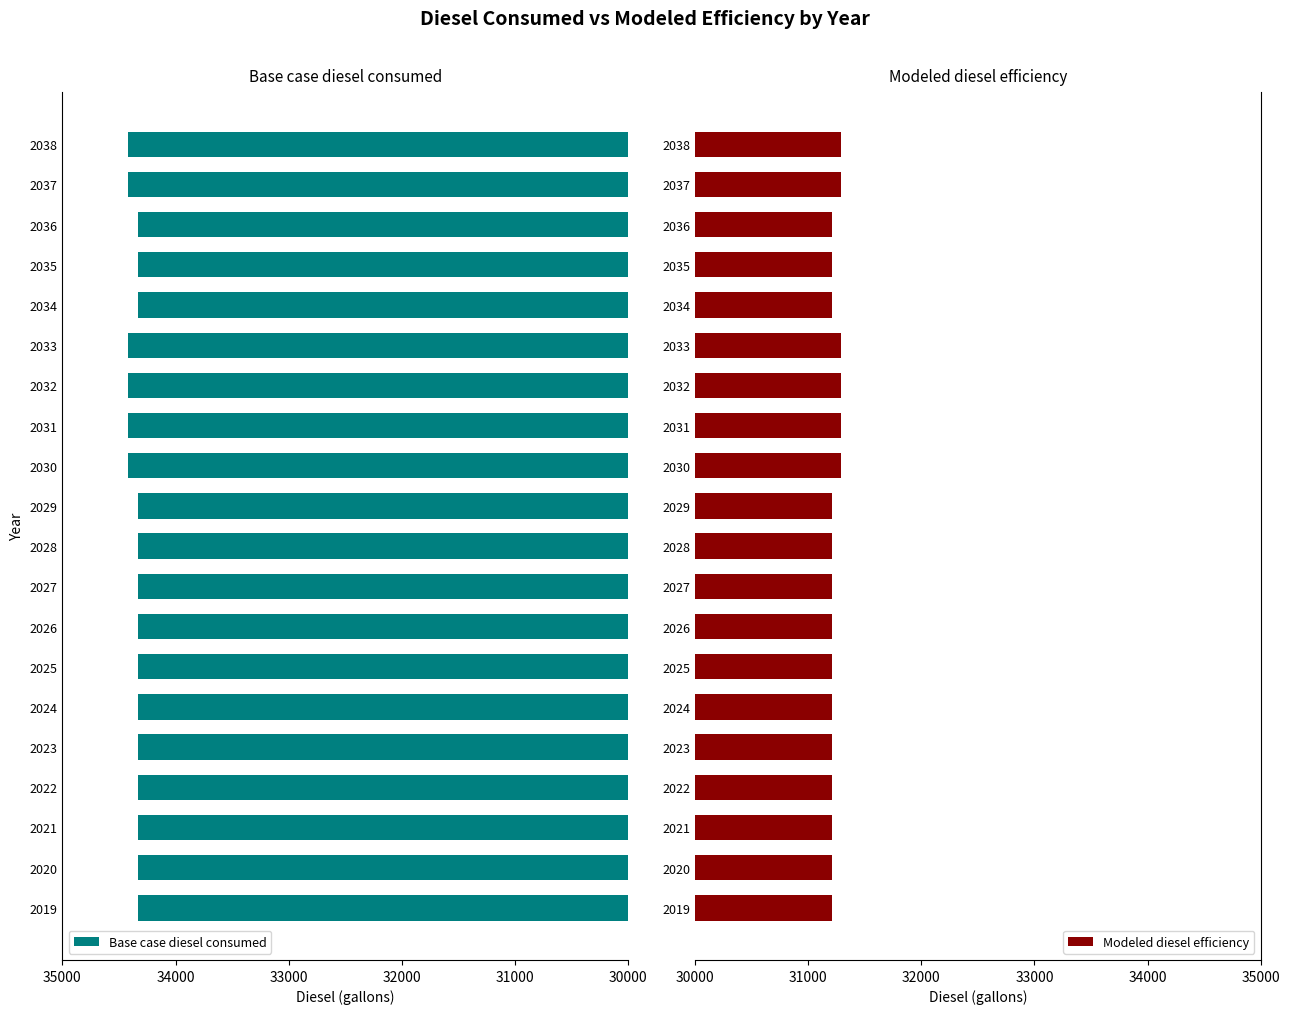

What is the sum of the Modeled diesel efficiency values at 2031 and 2029?

62500.2